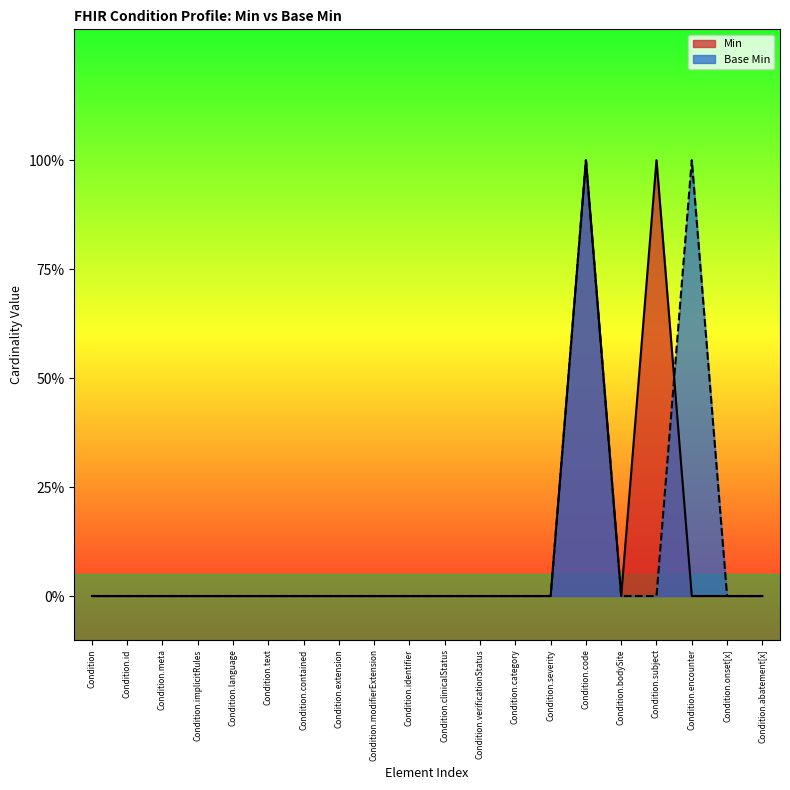

Is it true that the value at Condition.bodySite is 0?

True